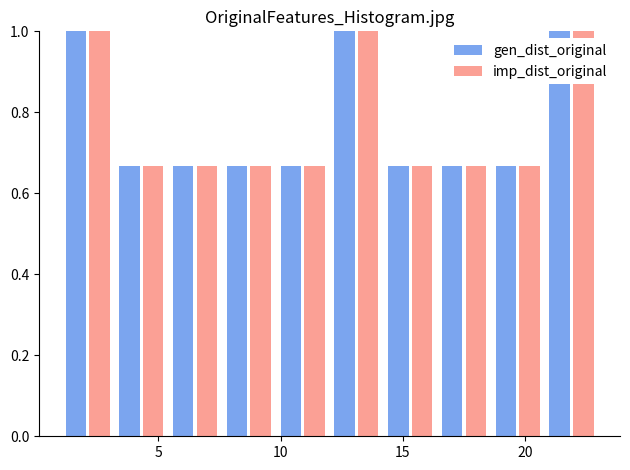

Reading left to right, list every range on the x-axis with the height of the bar of each series over it. Neither the bar edges nor the heights are printed on the chart, so give them approximately, as read against the axes.

1.0 to 3.2: gen_dist_original=1.00	imp_dist_original=1.00
3.2 to 5.4: gen_dist_original=0.66	imp_dist_original=0.66
5.4 to 7.6: gen_dist_original=0.66	imp_dist_original=0.66
7.6 to 9.8: gen_dist_original=0.66	imp_dist_original=0.66
9.8 to 12.0: gen_dist_original=0.66	imp_dist_original=0.66
12.0 to 14.2: gen_dist_original=1.00	imp_dist_original=1.00
14.2 to 16.4: gen_dist_original=0.66	imp_dist_original=0.66
16.4 to 18.6: gen_dist_original=0.66	imp_dist_original=0.66
18.6 to 20.8: gen_dist_original=0.66	imp_dist_original=0.66
20.8 to 23.0: gen_dist_original=1.00	imp_dist_original=1.00